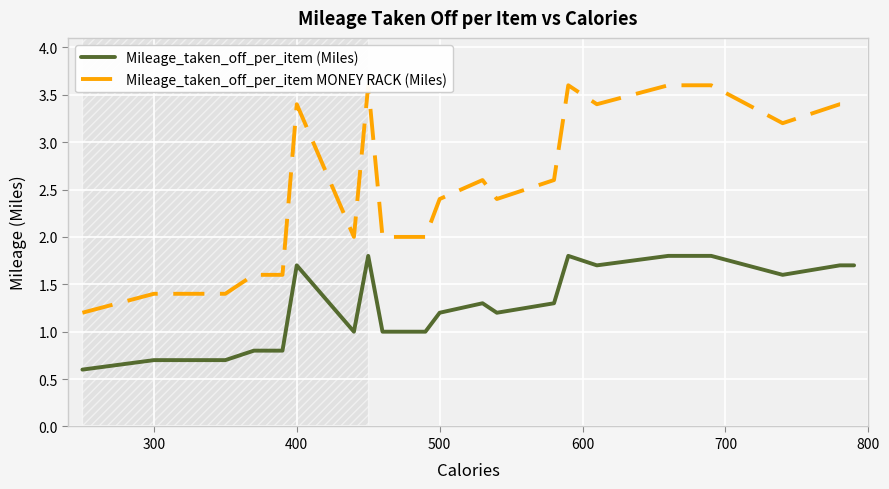

True or false: Mileage_taken_off_per_item (Miles) and Mileage_taken_off_per_item MONEY RACK (Miles) cross at least once.

False